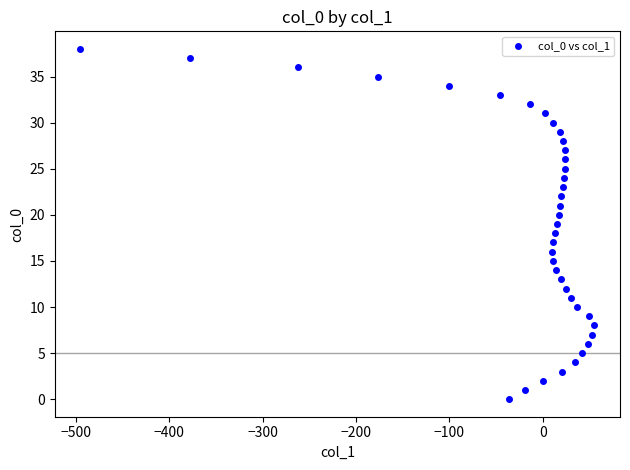

What is the range of X values (max minus min)?

550